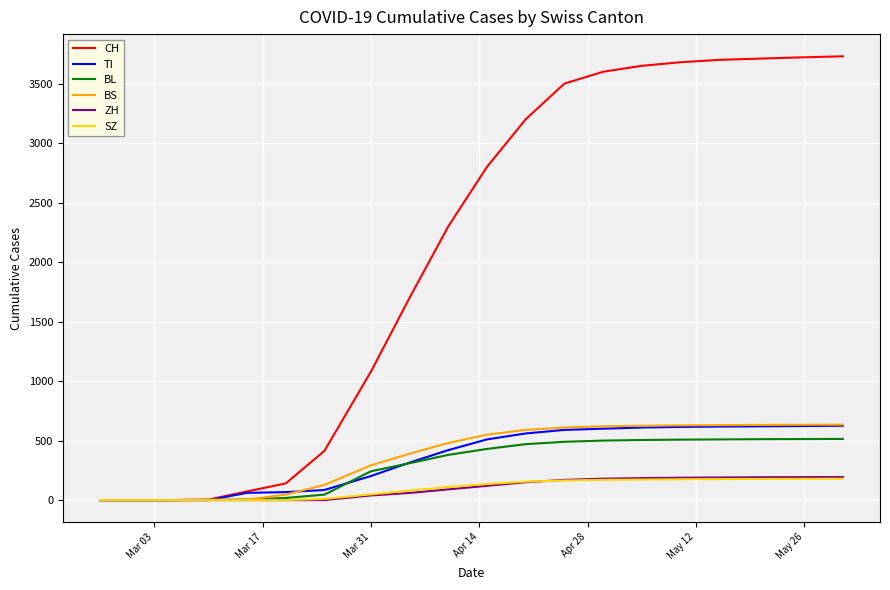

Which series has the largest total across all categories?

CH